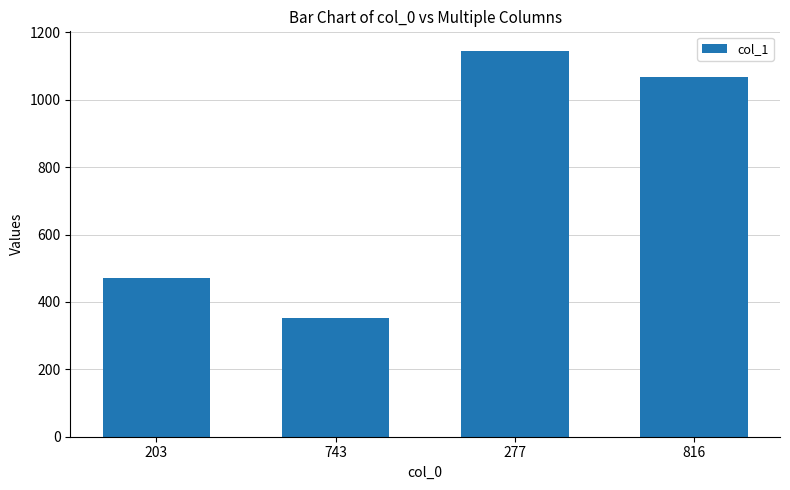

How many series are shown in this chart?

1